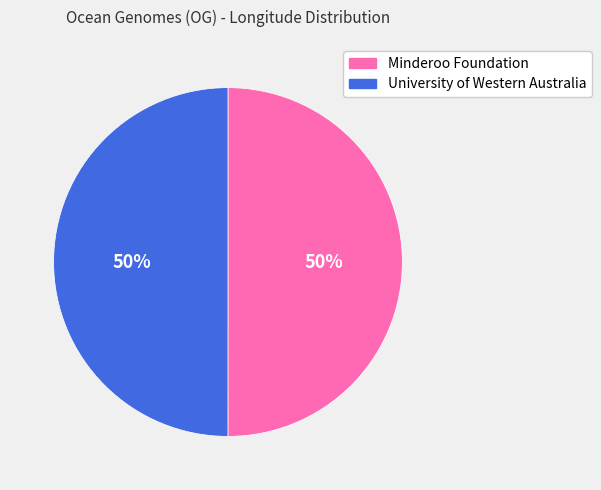

How many slices are in this pie chart?

2